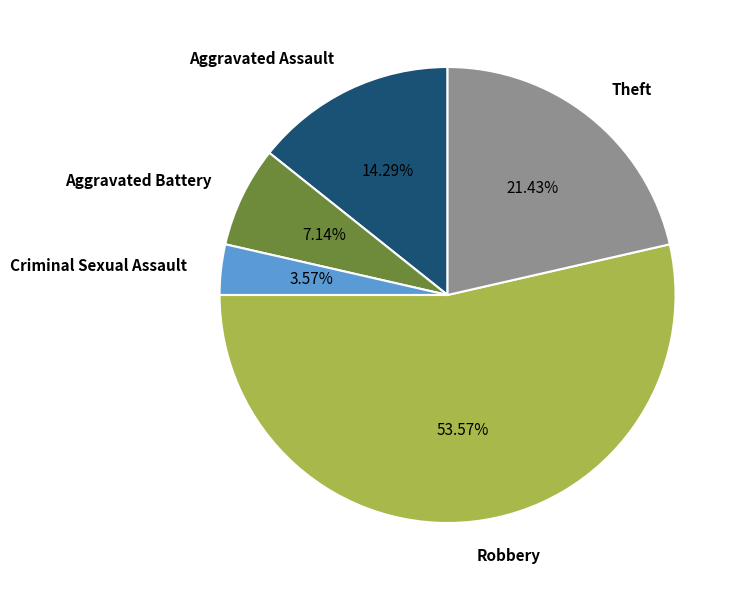

Does Aggravated Assault account for over 50% of the chart?

No